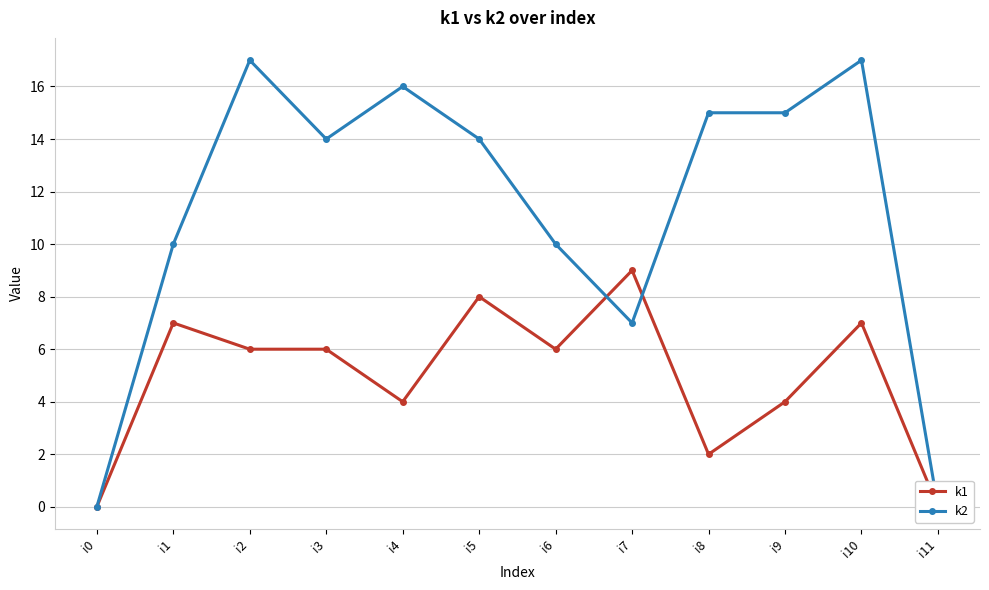

List the labels in order of k1 value, largest first.

i7, i5, i1, i10, i2, i3, i6, i4, i9, i8, i0, i11